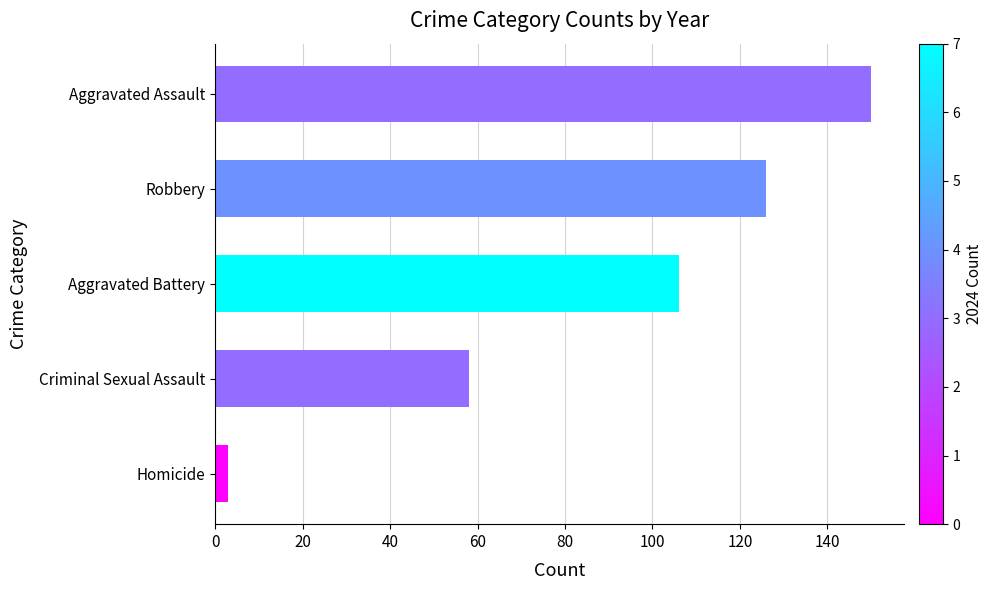

How many bars are there in total?

5